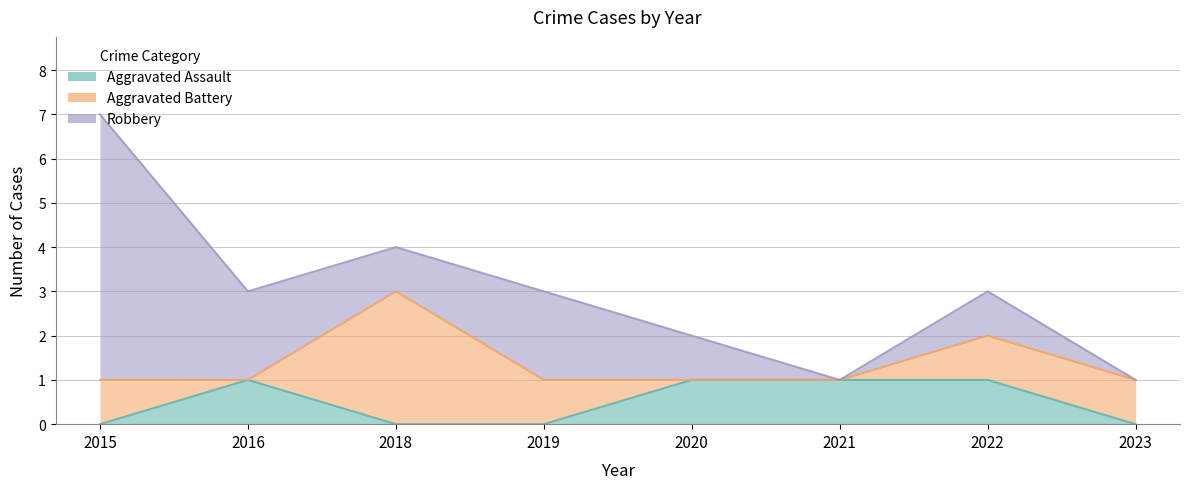

Which has a higher value, 2018 or 2022?

2022